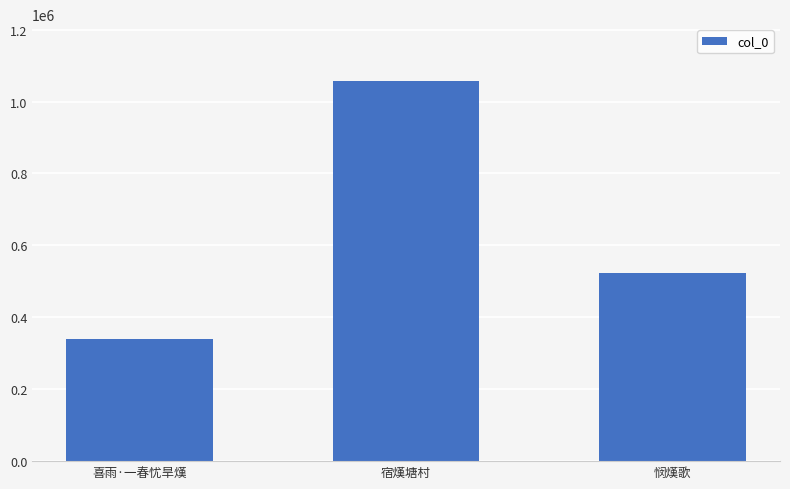

What position from the left is 悯熯歌?

3